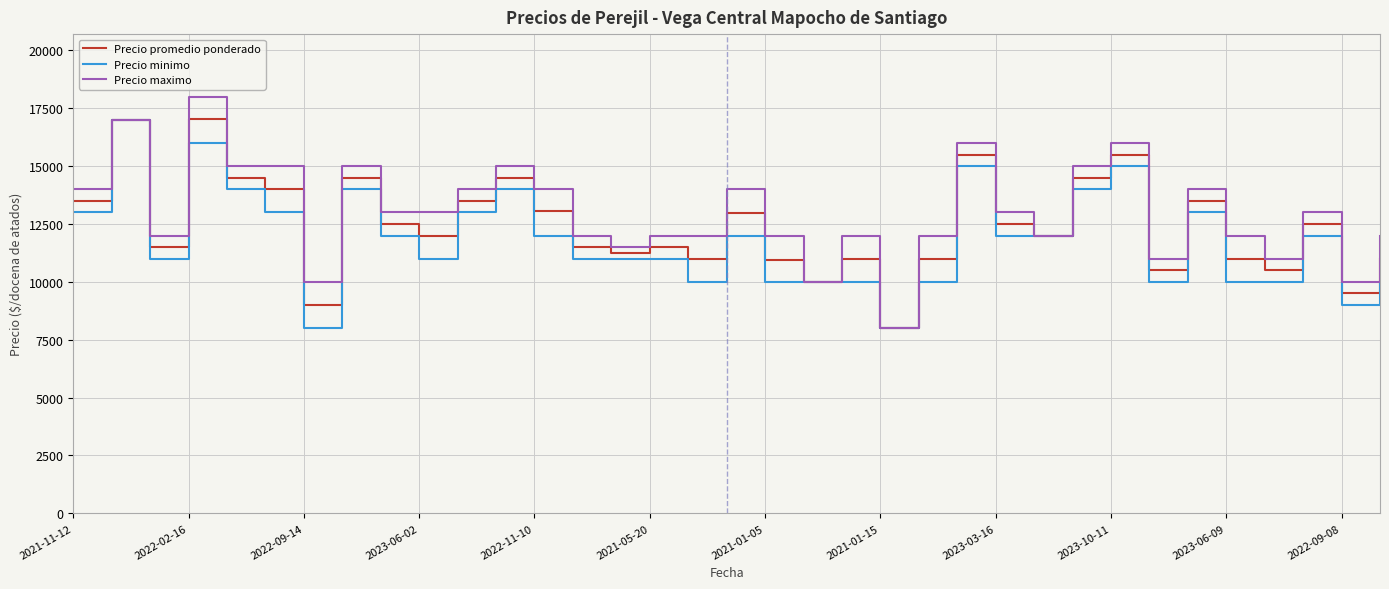

What is the maximum value for Precio maximo?

18000